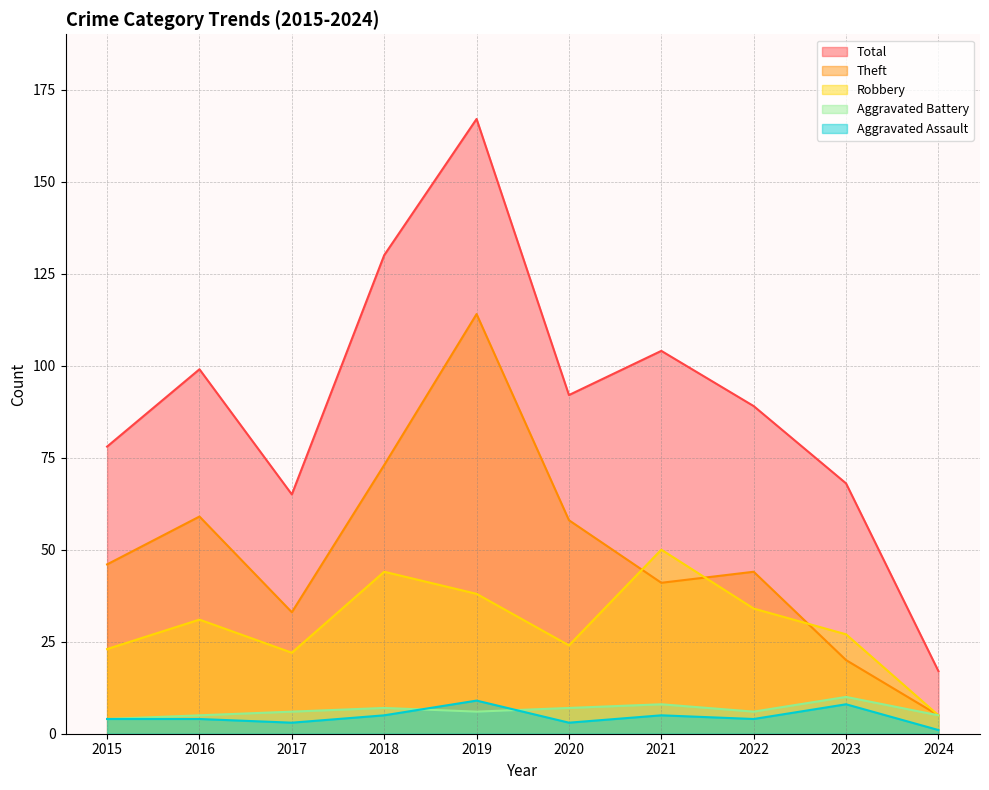

List the labels in order of Aggravated Battery value, smallest first.

2015, 2016, 2024, 2017, 2019, 2022, 2018, 2020, 2021, 2023